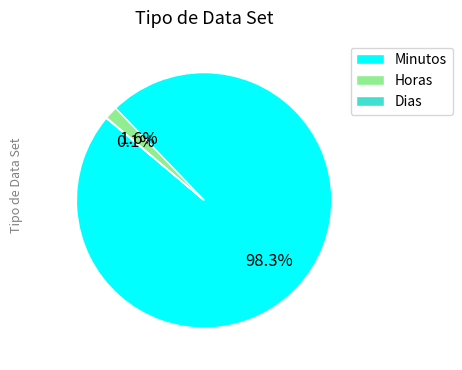

To the nearest percent, what portion does Horas represent?

2%